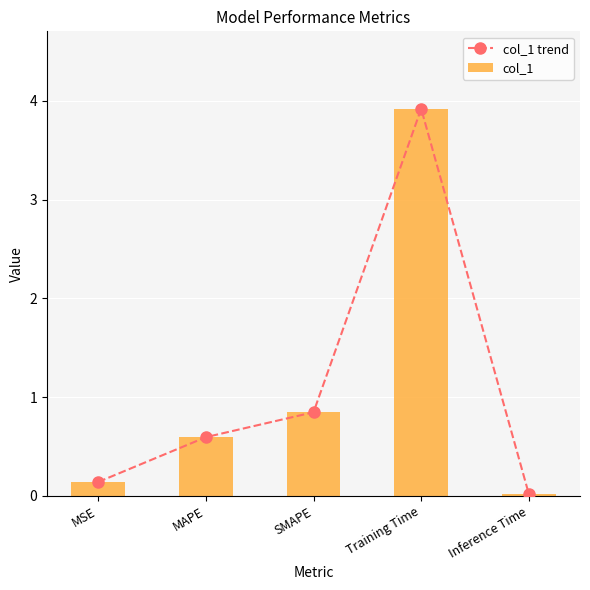

Which category has the highest value across all series?

Training Time